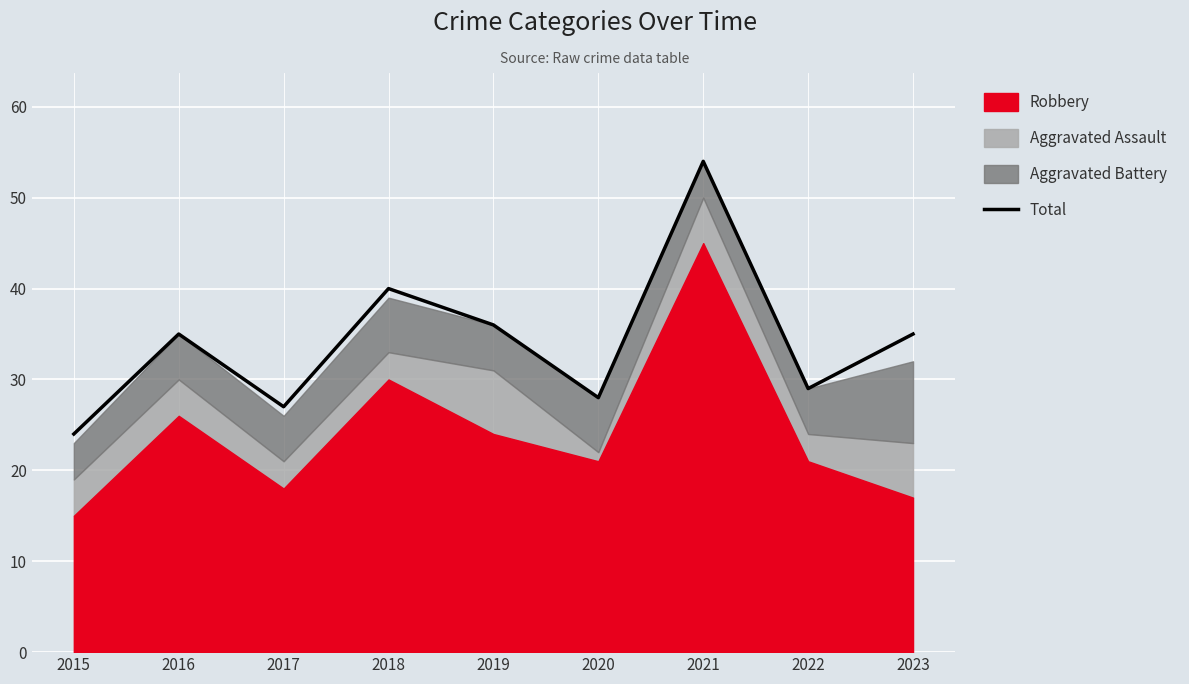

List the labels in order of value, largest first.

2021, 2018, 2019, 2016, 2023, 2022, 2020, 2017, 2015